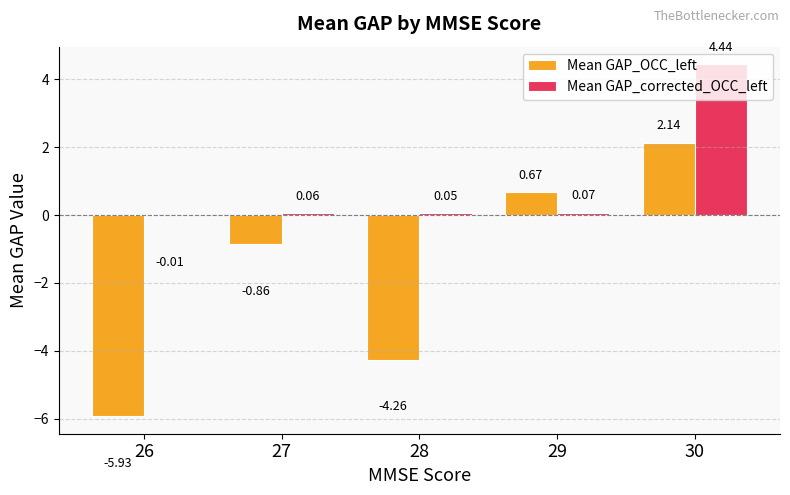

What is the spread (max minus min) of values at 28?

4.3